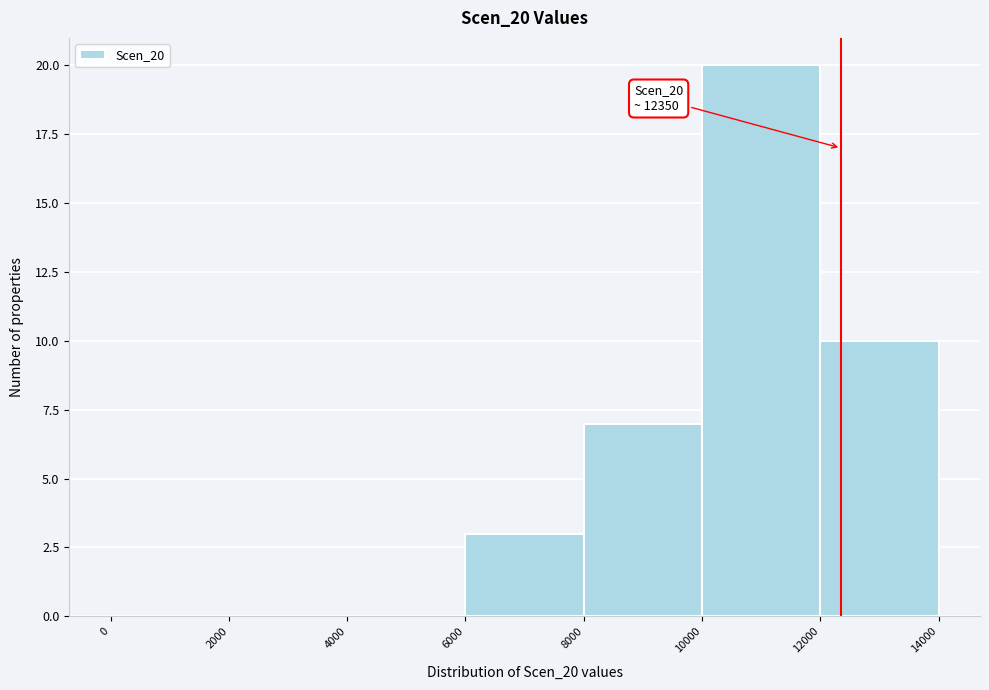

Which range on the x-axis has the tallest bar?

10000 to 12000